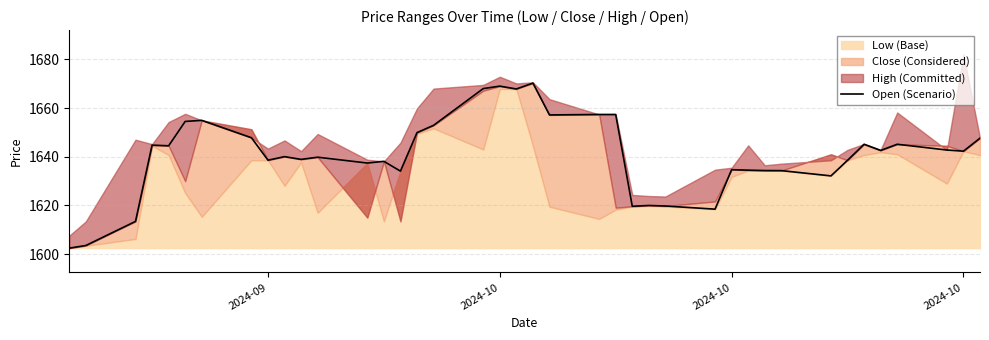

Reading left to right, what are all the values shown in this chart?

1602.5	1603.6	1613.5	1644.8	1644.5	1654.5	1654.9	1647.8	1638.6	1640.1	1638.9	1639.8	1637.4	1638.1	1634.1	1649.9	1652.9	1668.0	1669.0	1667.8	1670.2	1657.2	1657.4	1657.4	1619.7	1620.0	1619.8	1618.5	1634.7	1634.5	1634.3	1634.3	1632.2	1638.6	1645.1	1642.6	1645.1	1642.8	1642.3	1647.6